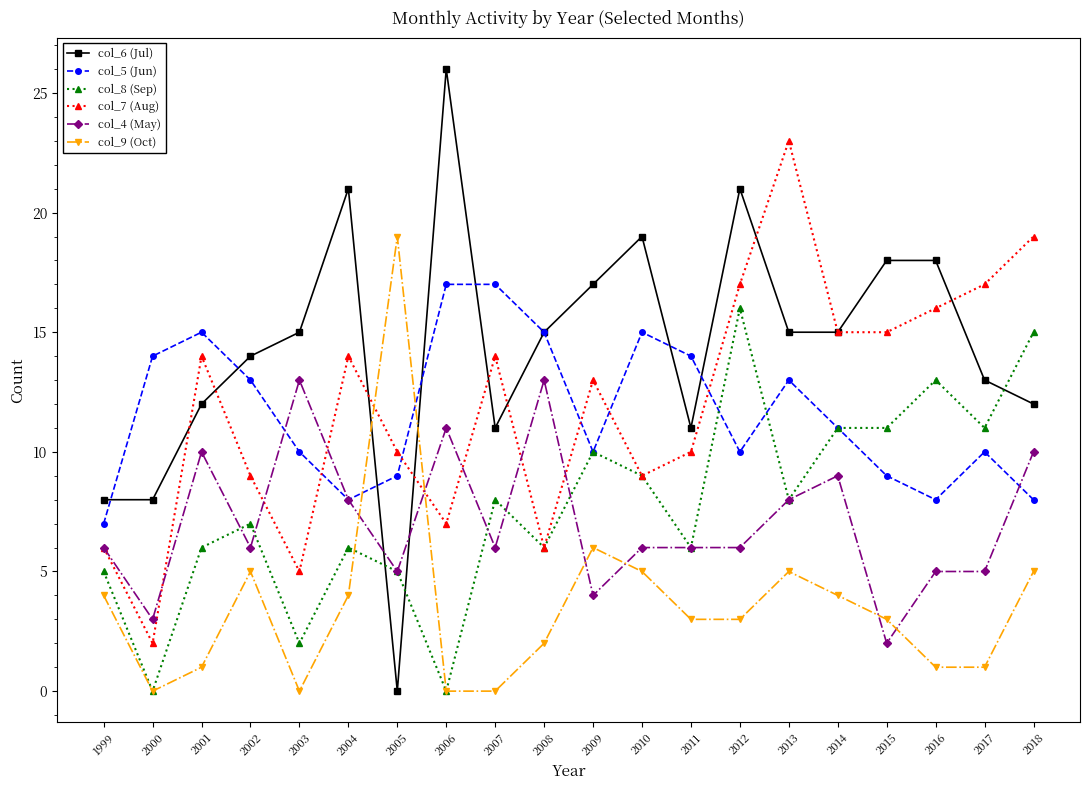

True or false: col_7 (Aug) and col_5 (Jun) intersect in this chart.

True